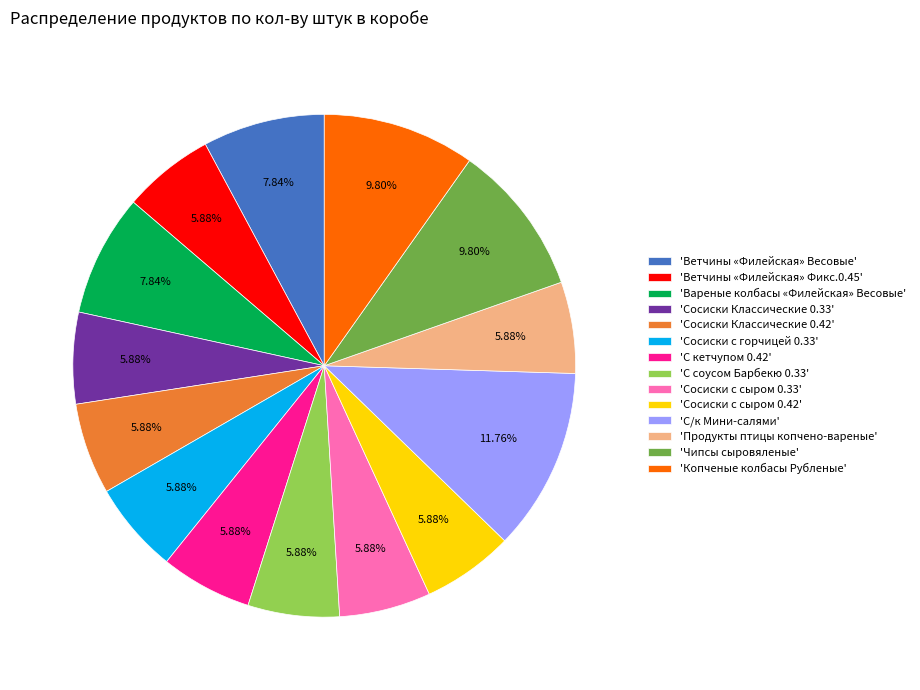

What is the largest slice in the pie chart?

'С/к Мини-салями'